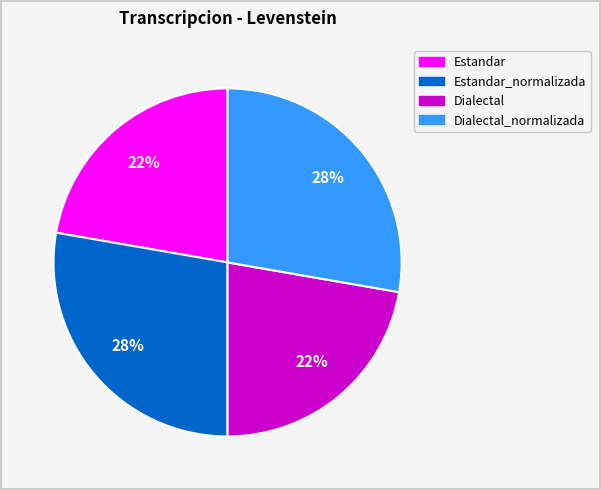

Approximately how many times larger is the value at Estandar compared to Estandar_normalizada?

0.8